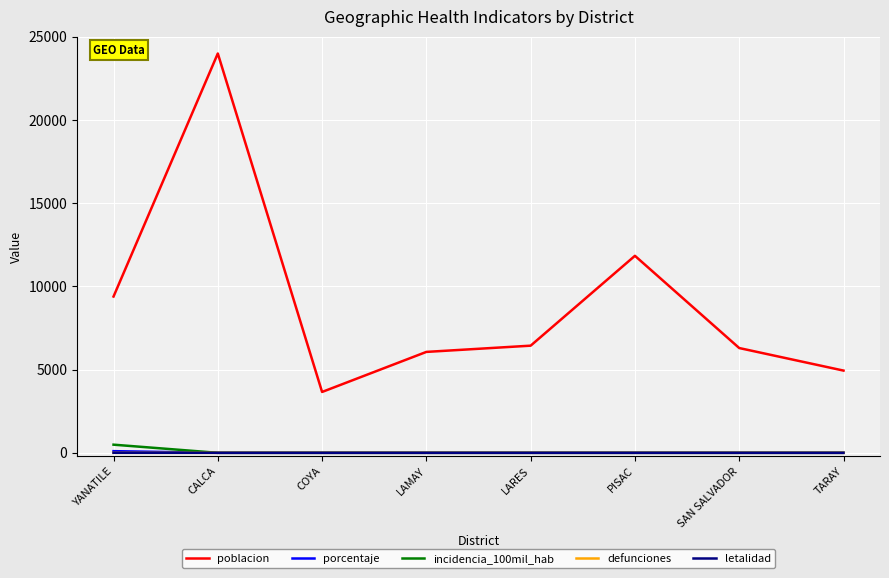

True or false: incidencia_100mil_hab and poblacion cross at least once.

False